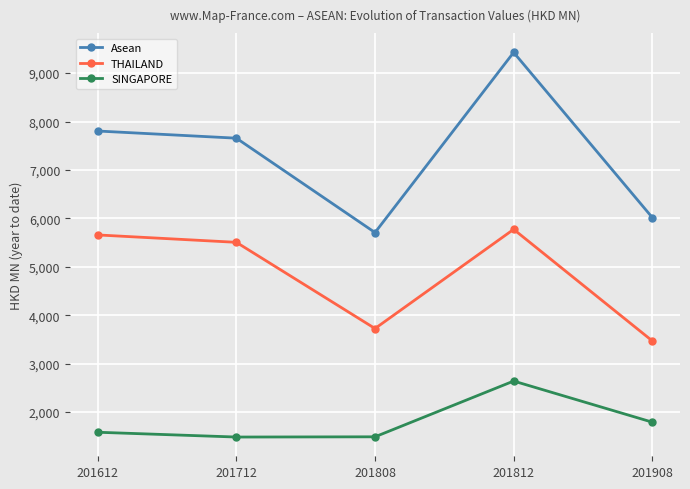

What is the difference between the maximum and second lowest values in the SINGAPORE series?

1151.0